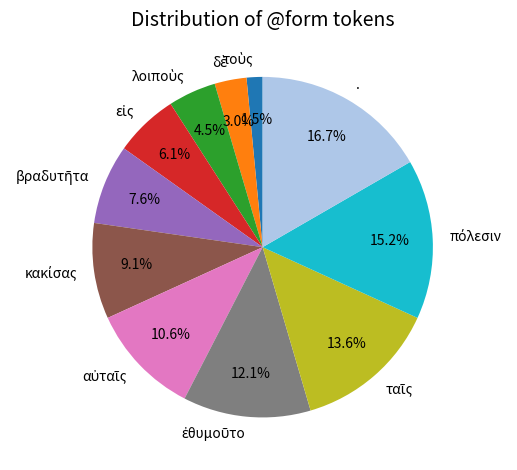

Which category has the biggest portion of the pie?

.